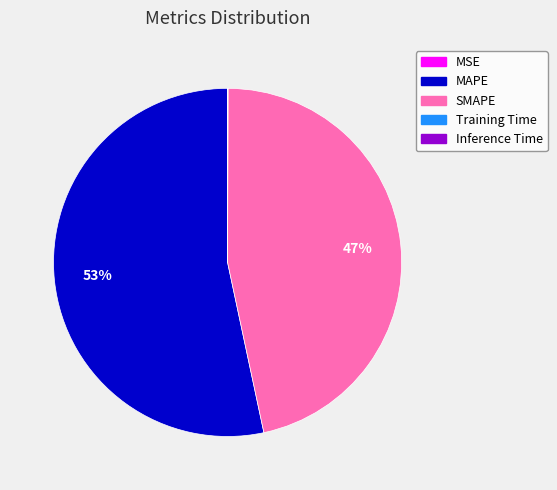

True or false: SMAPE accounts for 61% of the total.

False